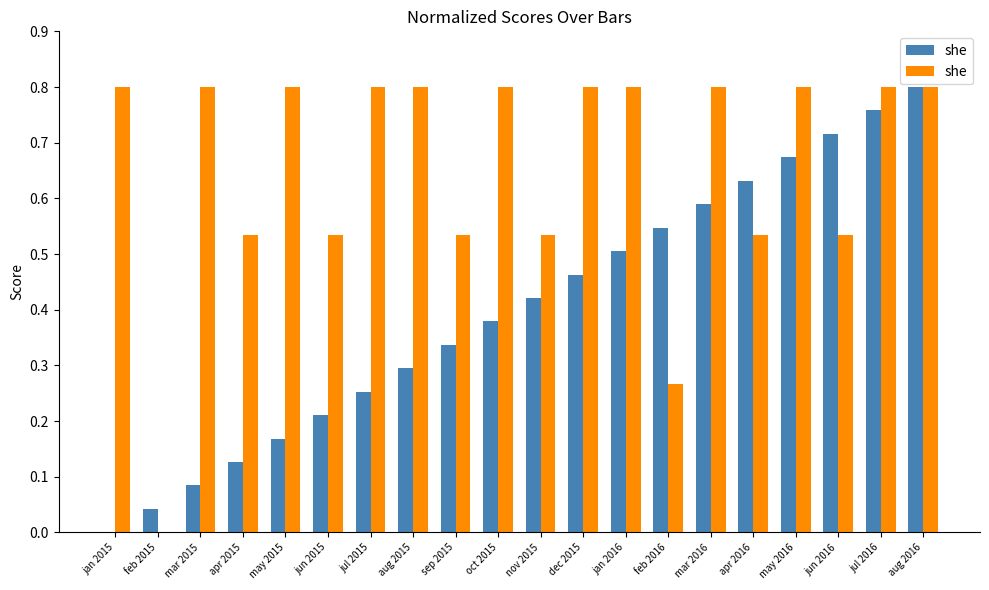

How many positive values are there?

19